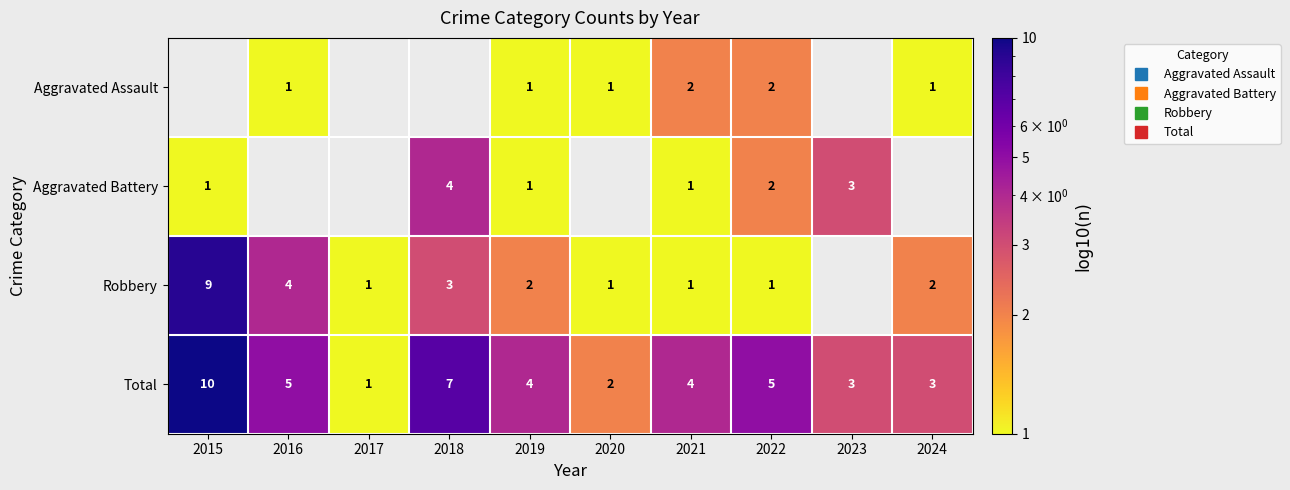

Which series has the largest range (max minus min)?

Total